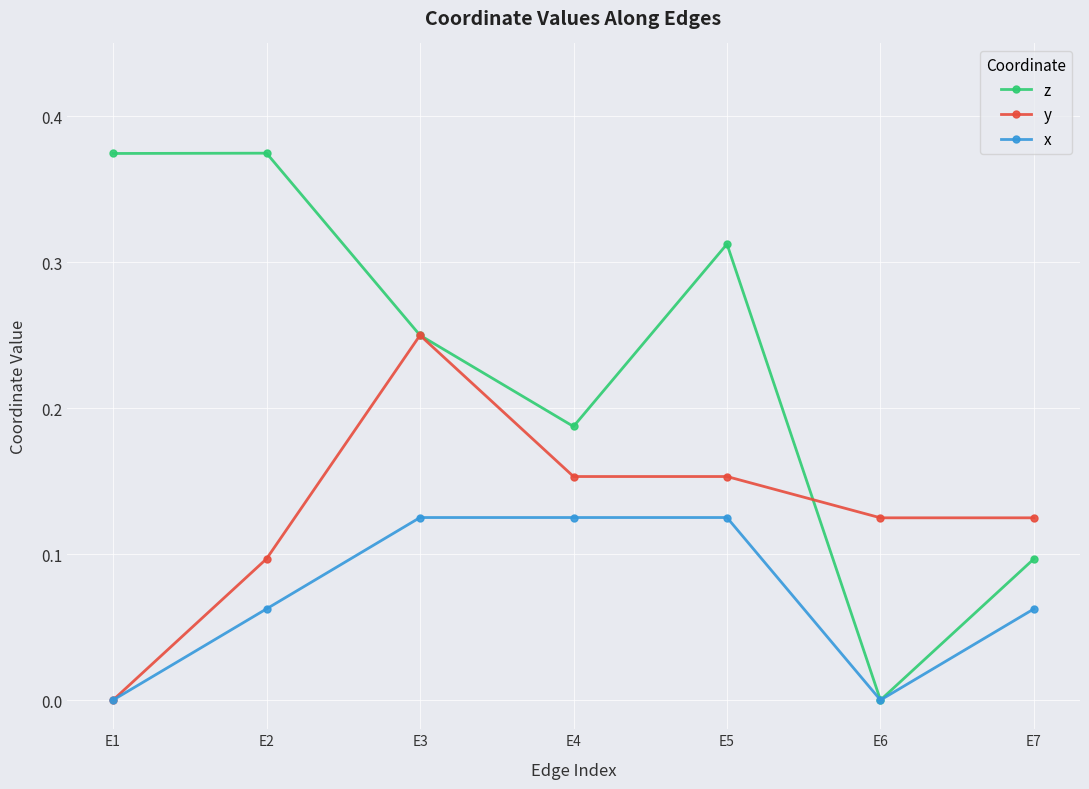

At E4, list the series in order from smallest to largest.

x, y, z